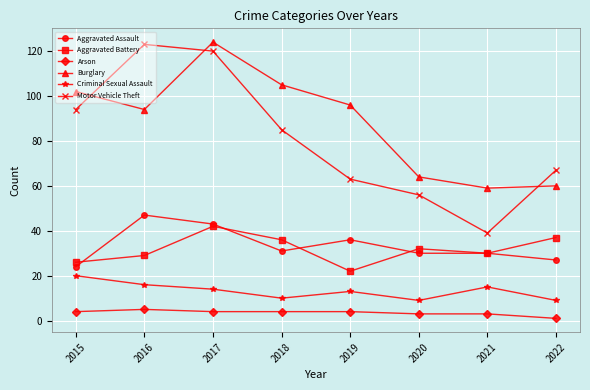

Reading right to left, transcribe all the data shown in this chart.

Aggravated Assault: 2022=27	2021=30	2020=30	2019=36	2018=31	2017=43	2016=47	2015=24
Aggravated Battery: 2022=37	2021=30	2020=32	2019=22	2018=36	2017=42	2016=29	2015=26
Arson: 2022=1	2021=3	2020=3	2019=4	2018=4	2017=4	2016=5	2015=4
Burglary: 2022=60	2021=59	2020=64	2019=96	2018=105	2017=124	2016=94	2015=102
Criminal Sexual Assault: 2022=9	2021=15	2020=9	2019=13	2018=10	2017=14	2016=16	2015=20
Motor Vehicle Theft: 2022=67	2021=39	2020=56	2019=63	2018=85	2017=120	2016=123	2015=94